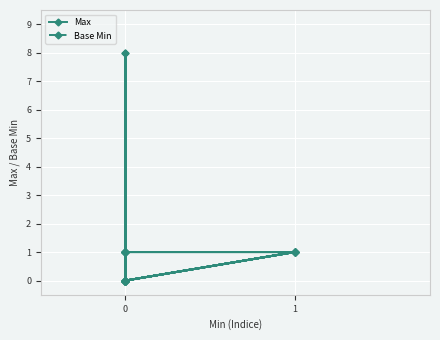

Rank the series by their average value, from highest to lowest.

Max, Base Min